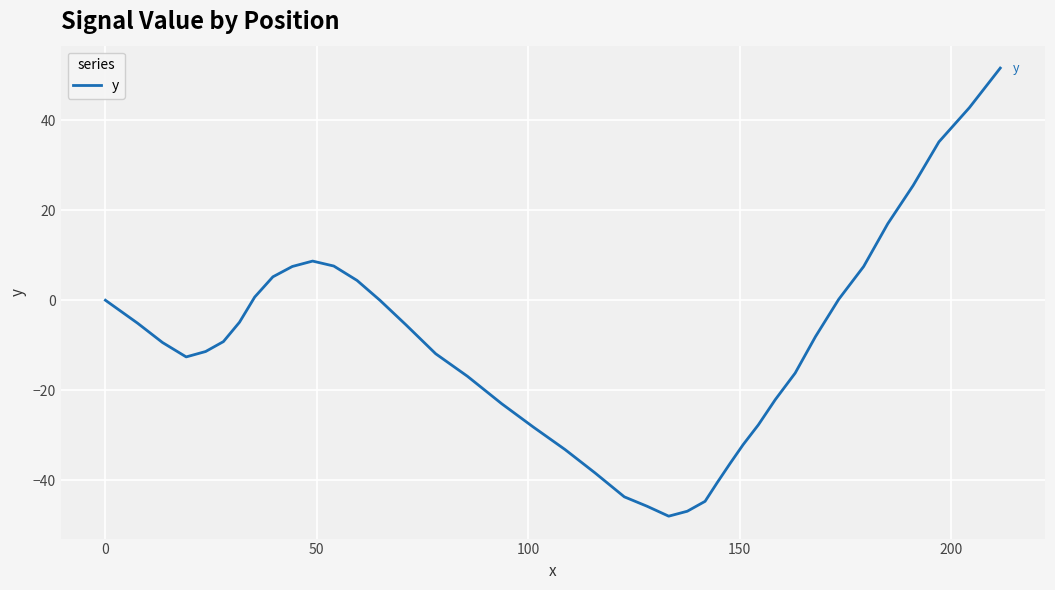

What is the difference between the maximum and minimum values?

99.6